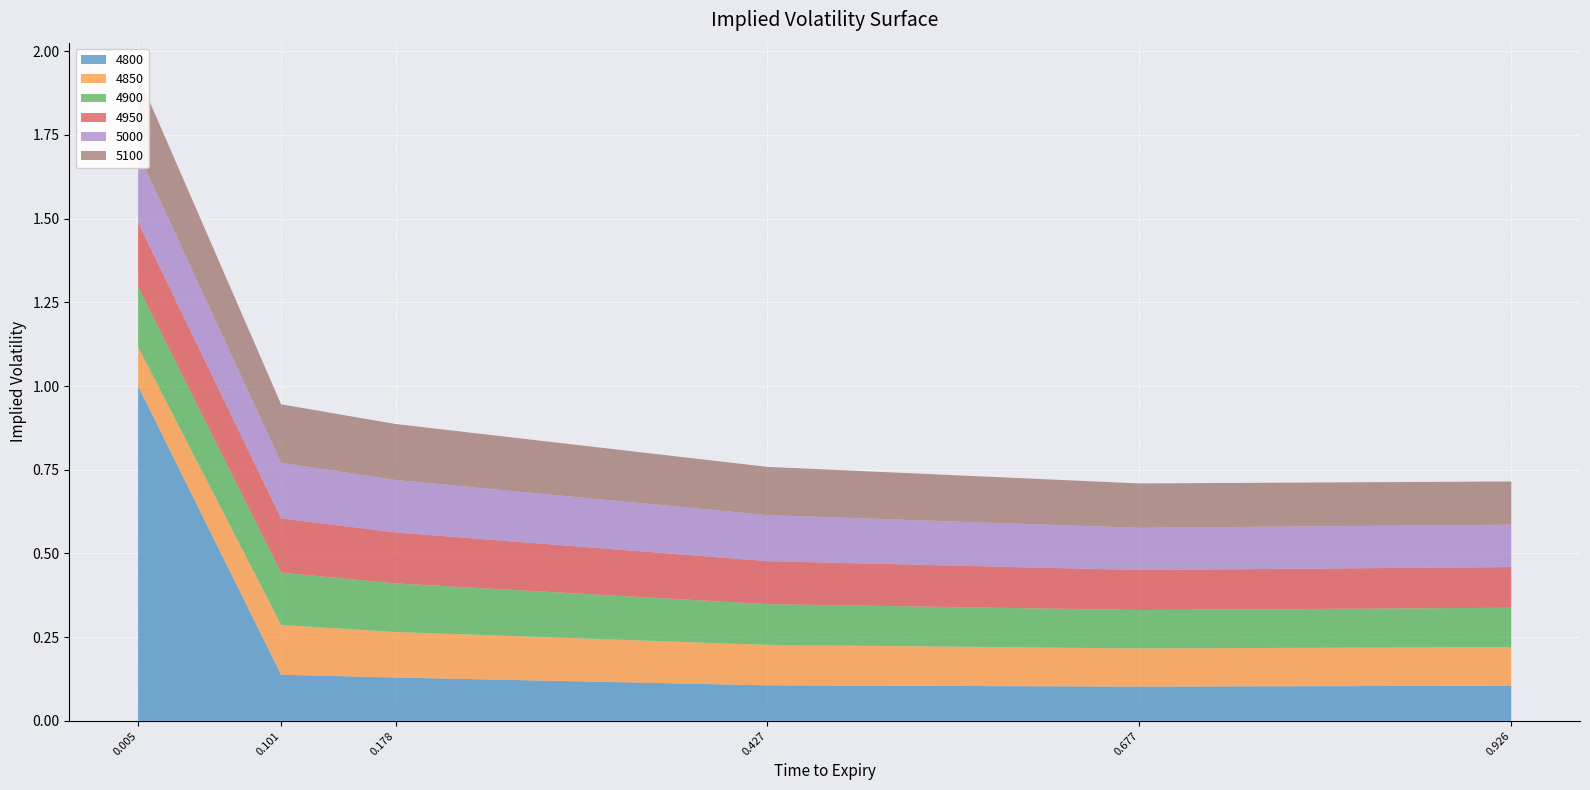

Reading left to right, what are all the values shown in this chart?

4800: 0.005479452054794521=1.0	0.1013698630136986=0.1	0.1780821917808219=0.1	0.4273972602739726=0.1	0.6767123287671233=0.1	0.9260273972602739=0.1
4850: 0.005479452054794521=0.1	0.1013698630136986=0.1	0.1780821917808219=0.1	0.4273972602739726=0.1	0.6767123287671233=0.1	0.9260273972602739=0.1
4900: 0.005479452054794521=0.2	0.1013698630136986=0.2	0.1780821917808219=0.1	0.4273972602739726=0.1	0.6767123287671233=0.1	0.9260273972602739=0.1
4950: 0.005479452054794521=0.2	0.1013698630136986=0.2	0.1780821917808219=0.2	0.4273972602739726=0.1	0.6767123287671233=0.1	0.9260273972602739=0.1
5000: 0.005479452054794521=0.2	0.1013698630136986=0.2	0.1780821917808219=0.2	0.4273972602739726=0.1	0.6767123287671233=0.1	0.9260273972602739=0.1
5100: 0.005479452054794521=0.2	0.1013698630136986=0.2	0.1780821917808219=0.2	0.4273972602739726=0.1	0.6767123287671233=0.1	0.9260273972602739=0.1